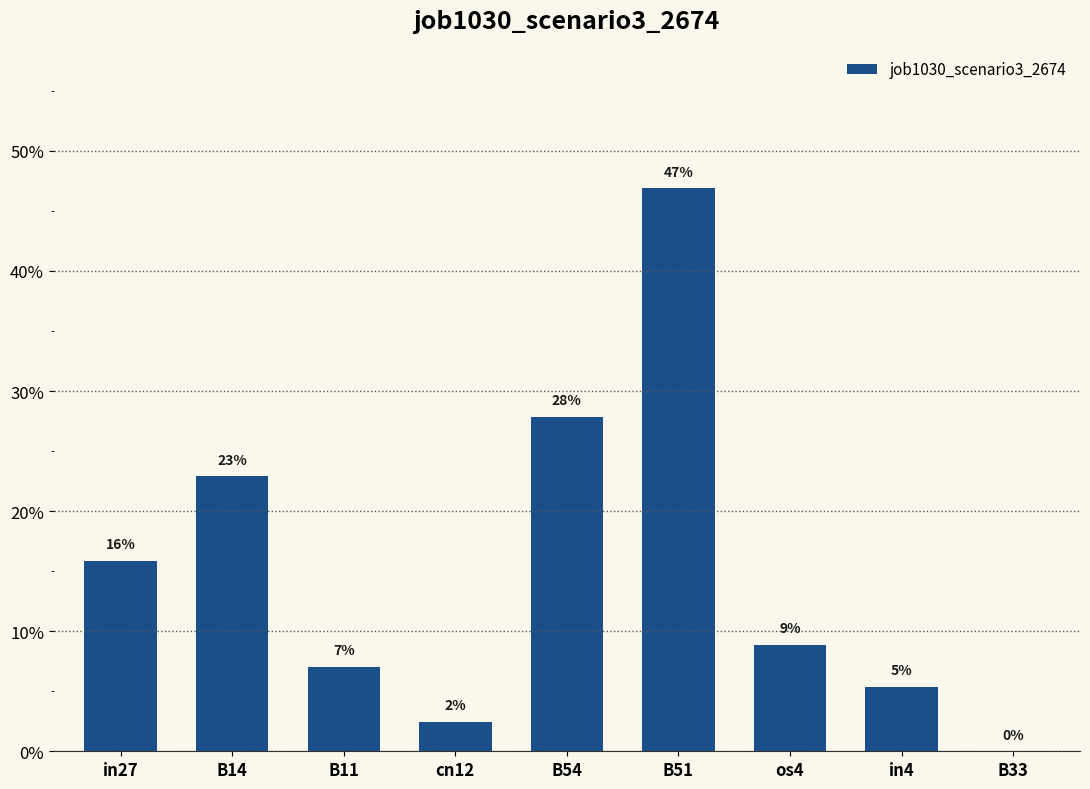

Reading left to right, list all the values displayed in this chart.

in27=0.2	B14=0.2	B11=0.1	cn12=0.0	B54=0.3	B51=0.5	os4=0.1	in4=0.1	B33=0.0